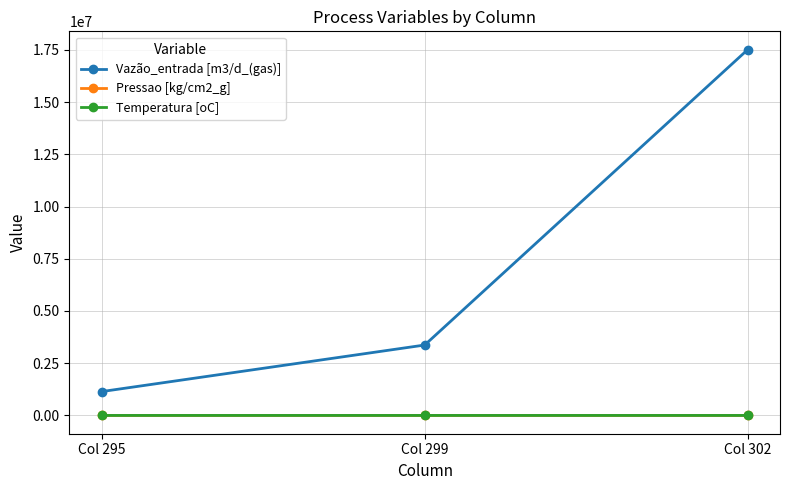

How many data points in Pressao [kg/cm2_g] are less than 77?

1